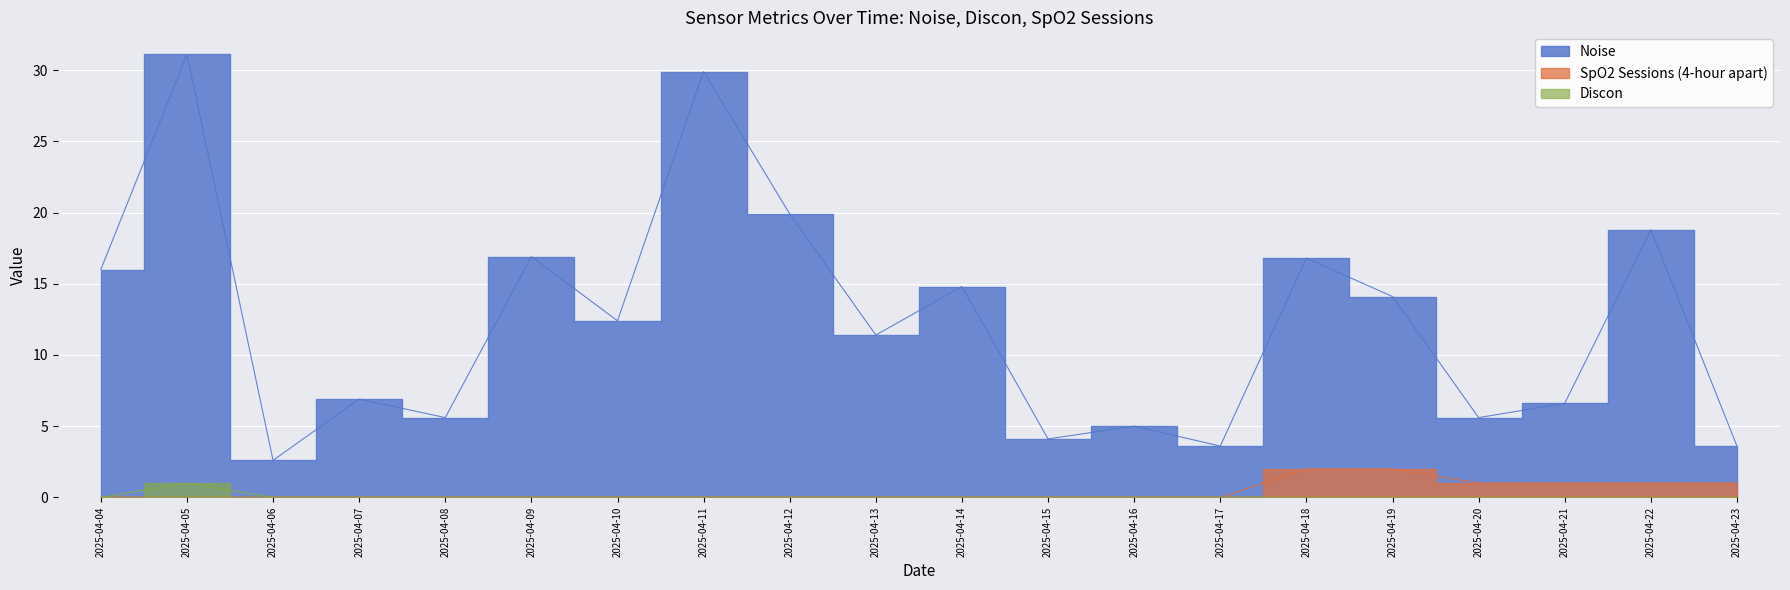

True or false: SpO2 Sessions (4-hour apart) and Noise intersect in this chart.

False